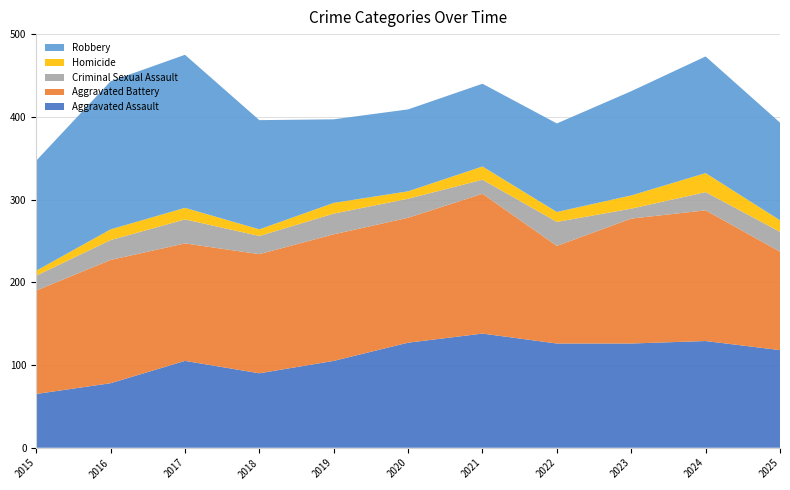

Reading right to left, transcribe all the data shown in this chart.

Aggravated Assault: 2025=118	2024=129	2023=126	2022=126	2021=138	2020=127	2019=105	2018=90	2017=105	2016=78	2015=65
Aggravated Battery: 2025=119	2024=158	2023=151	2022=118	2021=169	2020=151	2019=153	2018=144	2017=142	2016=149	2015=125
Criminal Sexual Assault: 2025=24	2024=22	2023=12	2022=29	2021=17	2020=23	2019=25	2018=22	2017=29	2016=24	2015=18
Homicide: 2025=14	2024=23	2023=16	2022=12	2021=16	2020=9	2019=13	2018=8	2017=14	2016=13	2015=6
Robbery: 2025=118	2024=141	2023=126	2022=107	2021=100	2020=99	2019=101	2018=132	2017=185	2016=179	2015=133